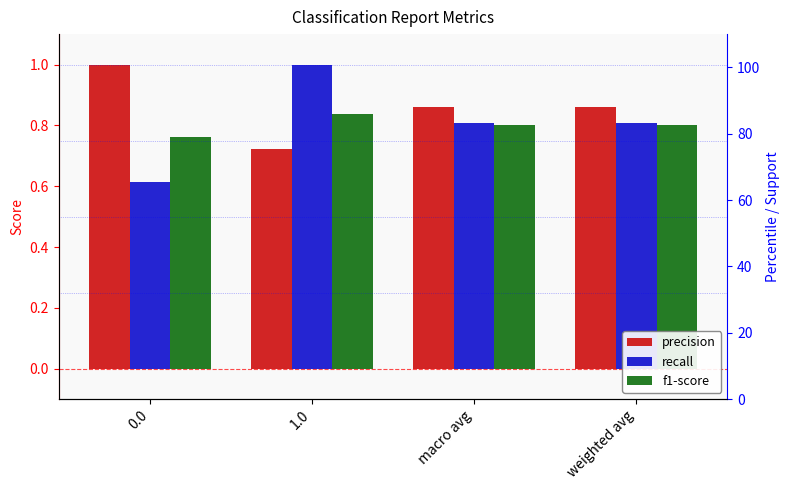

At which label does f1-score reach its peak?

1.0